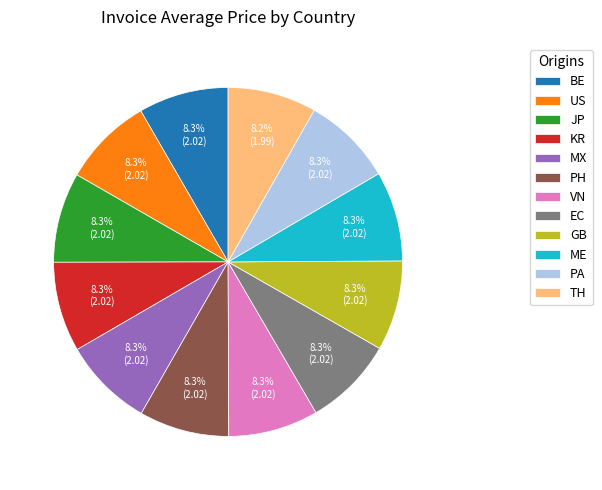

Approximately how many times larger is the value at MX compared to ME?

1.0